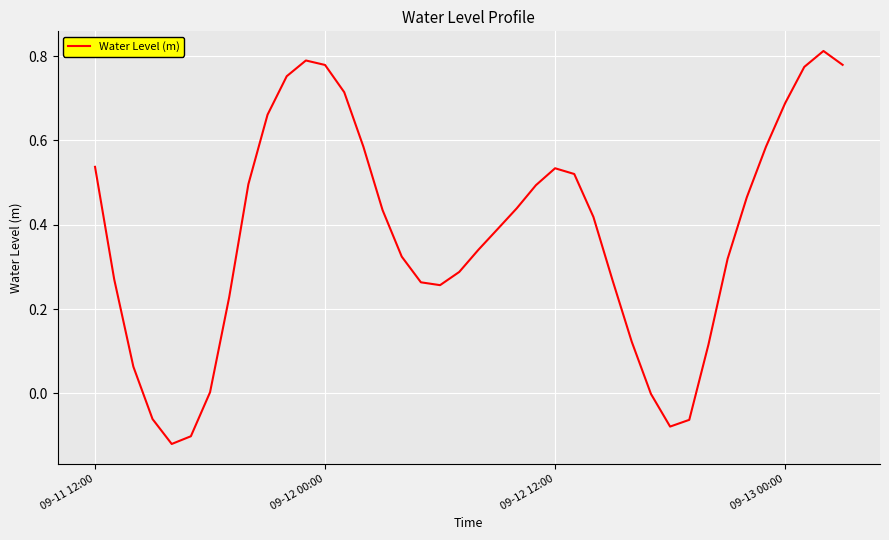

What is the difference between the maximum and minimum values?

0.9